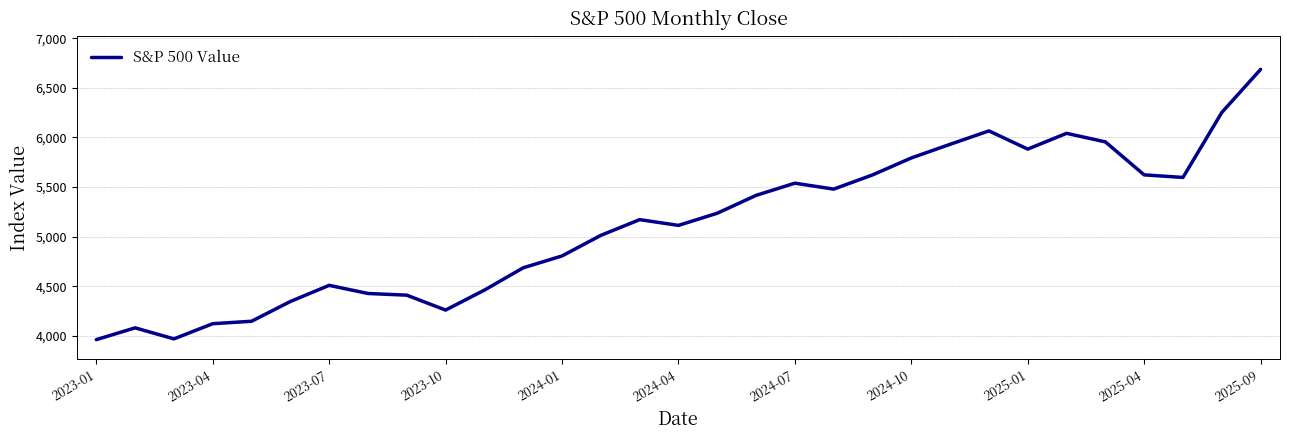

What is the smallest value displayed?

3960.7